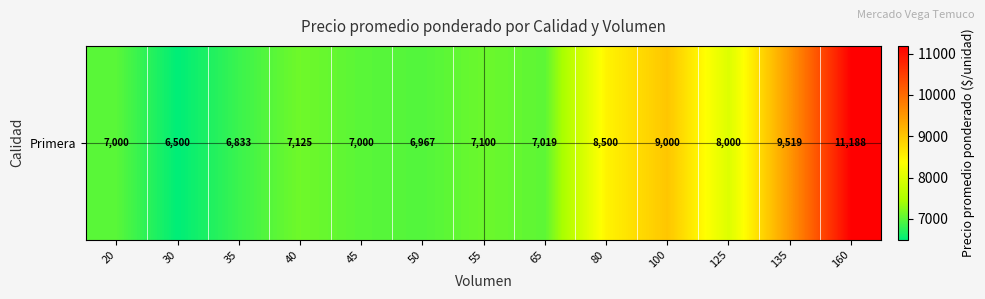

How many categories are shown in the chart?

13